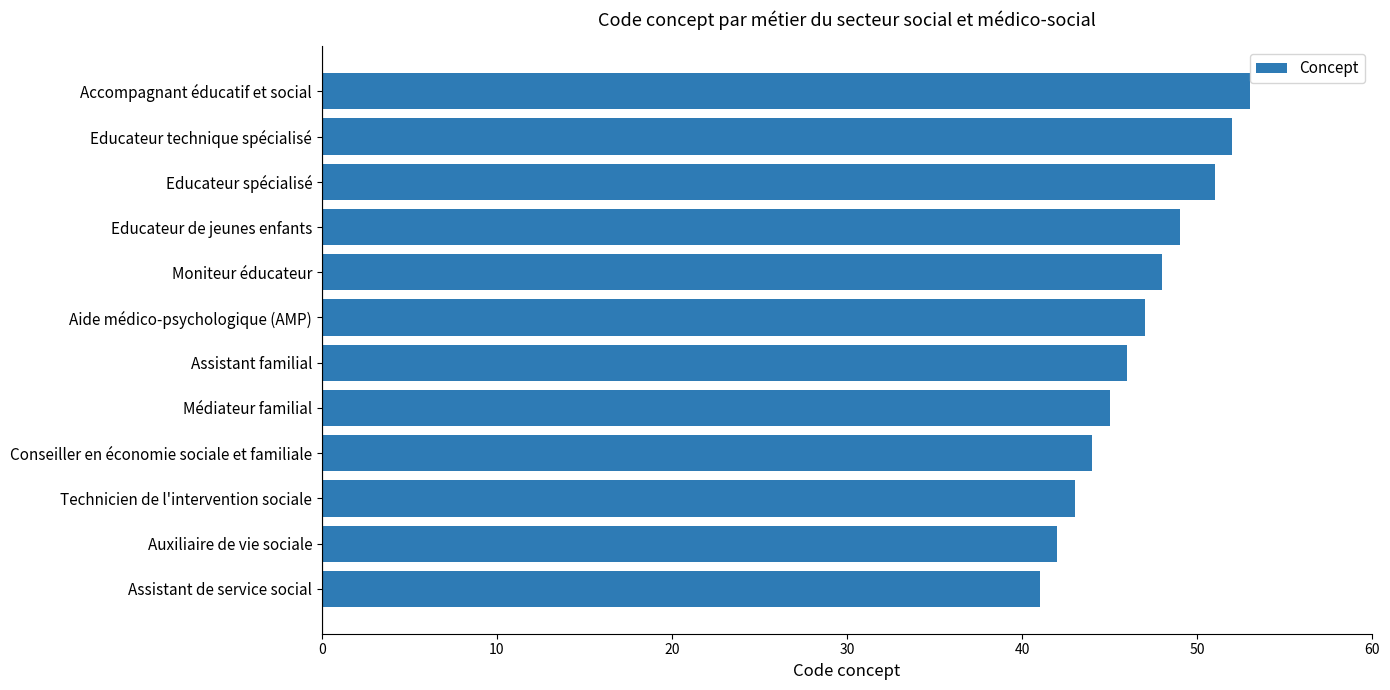

Reading top to bottom, extract all data points from this chart.

53	52	51	49	48	47	46	45	44	43	42	41